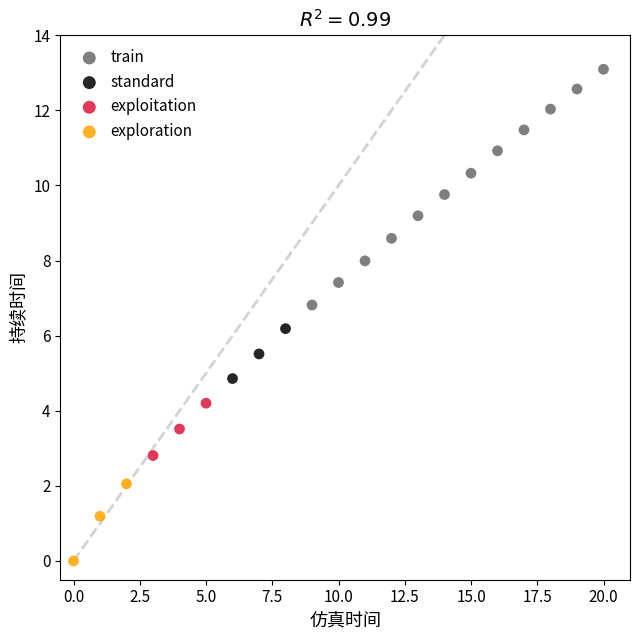

Which series contains the lowest Y value?

exploration